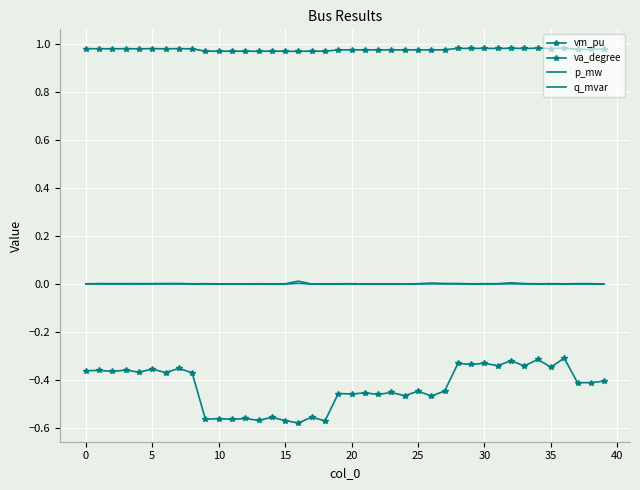

Reading left to right, transcribe all the data shown in this chart.

vm_pu: 1.0	1.0	1.0	1.0	1.0	1.0	1.0	1.0	1.0	1.0	1.0	1.0	1.0	1.0	1.0	1.0	1.0	1.0	1.0	1.0	1.0	1.0	1.0	1.0	1.0	1.0	1.0	1.0	1.0	1.0	1.0	1.0	1.0	1.0	1.0	1.0	1.0	1.0	1.0	1.0
va_degree: -0.4	-0.4	-0.4	-0.4	-0.4	-0.4	-0.4	-0.4	-0.4	-0.6	-0.6	-0.6	-0.6	-0.6	-0.6	-0.6	-0.6	-0.6	-0.6	-0.5	-0.5	-0.5	-0.5	-0.5	-0.5	-0.4	-0.5	-0.4	-0.3	-0.3	-0.3	-0.3	-0.3	-0.3	-0.3	-0.3	-0.3	-0.4	-0.4	-0.4
p_mw: 0.0	0.0	0.0	0.0	0.0	0.0	0.0	0.0	0.0	0.0	0.0	0.0	0.0	0.0	0.0	0.0	0.0	0.0	0.0	0.0	0.0	0.0	0.0	0.0	0.0	0.0	0.0	0.0	0.0	0.0	0.0	0.0	0.0	0.0	0.0	0.0	0.0	0.0	0.0	0.0
q_mvar: 0.0	0.0	0.0	0.0	0.0	0.0	0.0	0.0	0.0	0.0	0.0	0.0	0.0	0.0	0.0	0.0	0.0	0.0	0.0	0.0	0.0	0.0	0.0	0.0	0.0	0.0	0.0	0.0	0.0	0.0	0.0	0.0	0.0	0.0	0.0	0.0	0.0	0.0	0.0	0.0